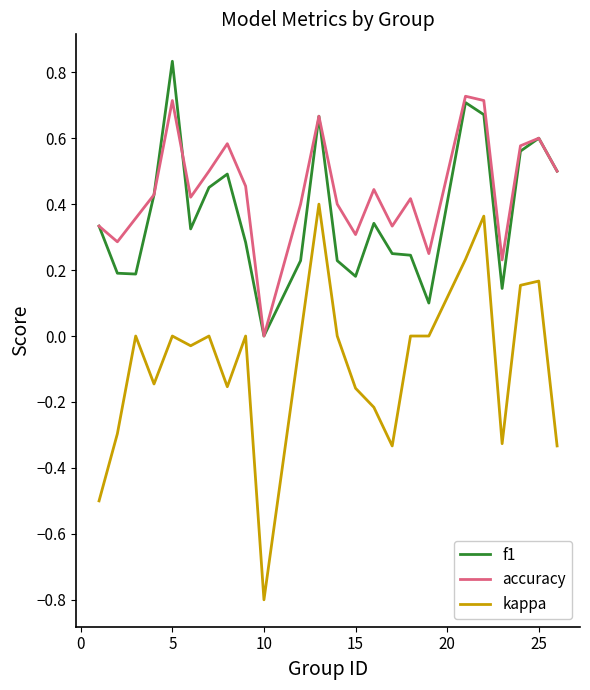

Which series has the largest range (max minus min)?

kappa